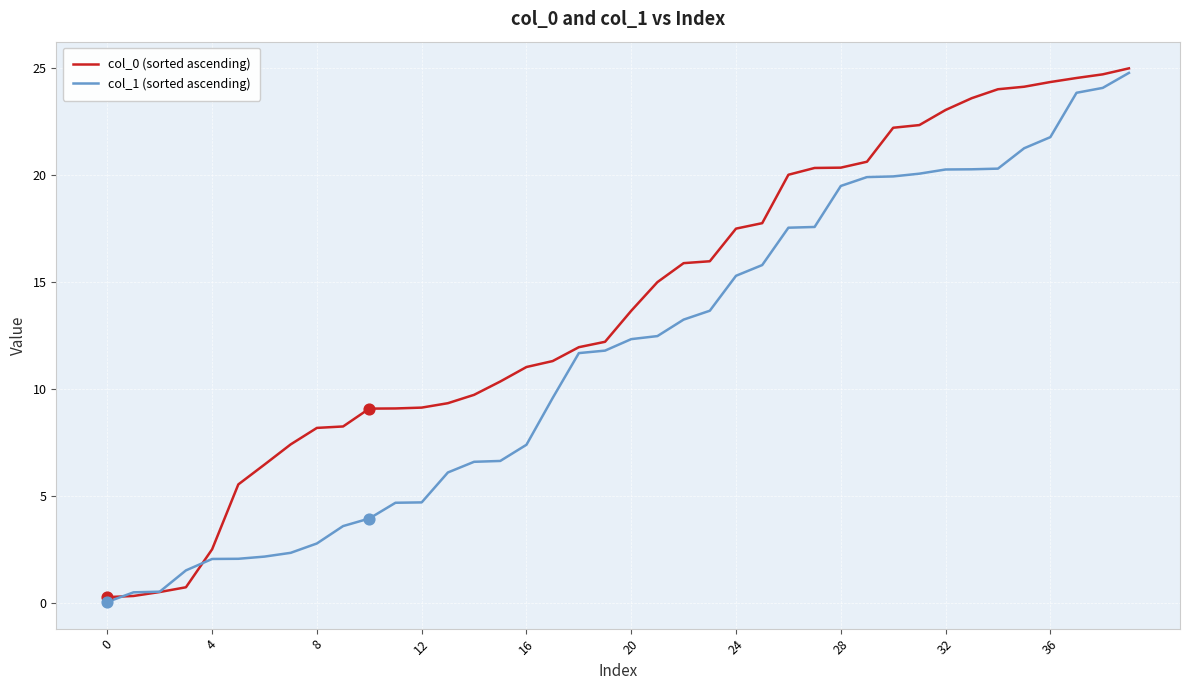

List the series in order of their overall mean, highest first.

col_0 (sorted ascending), col_1 (sorted ascending)